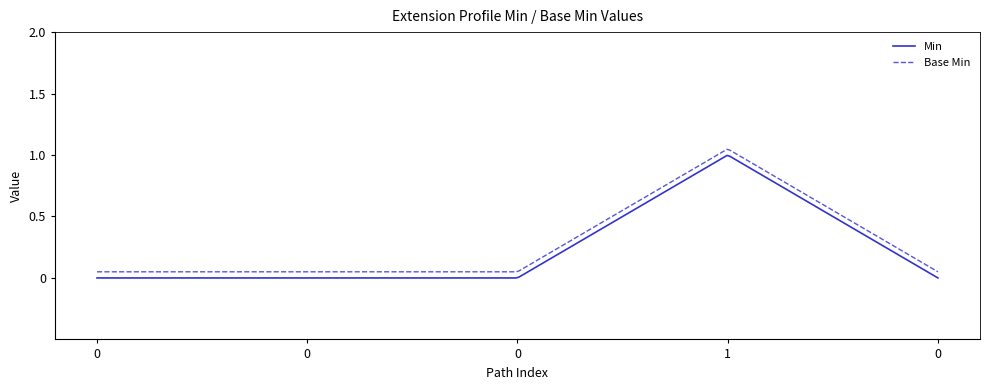

True or false: Min and Base Min cross at least once.

False